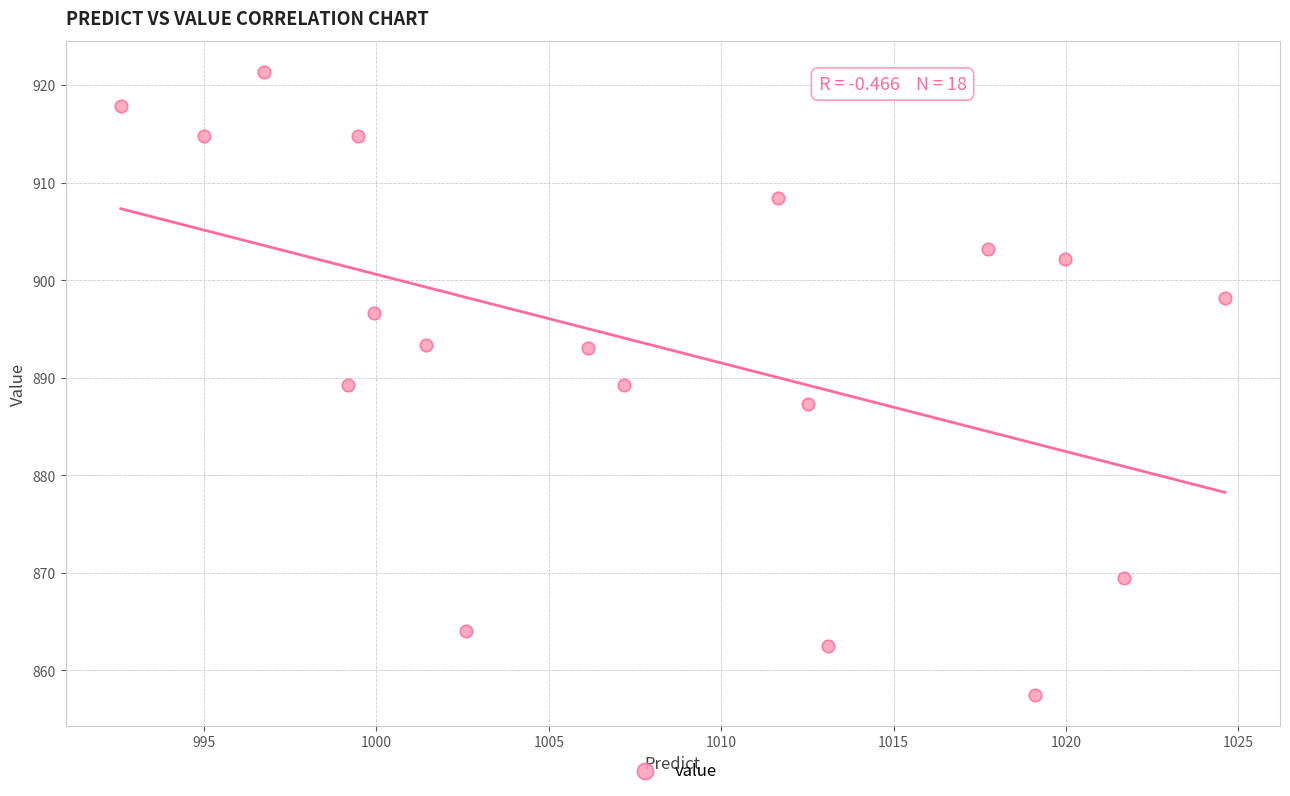

What is the range of X values (max minus min)?

32.0